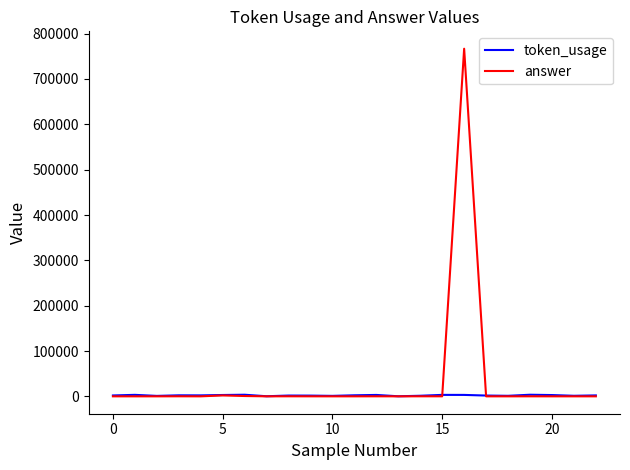

Rank the series by their maximum value, from highest to lowest.

answer, token_usage